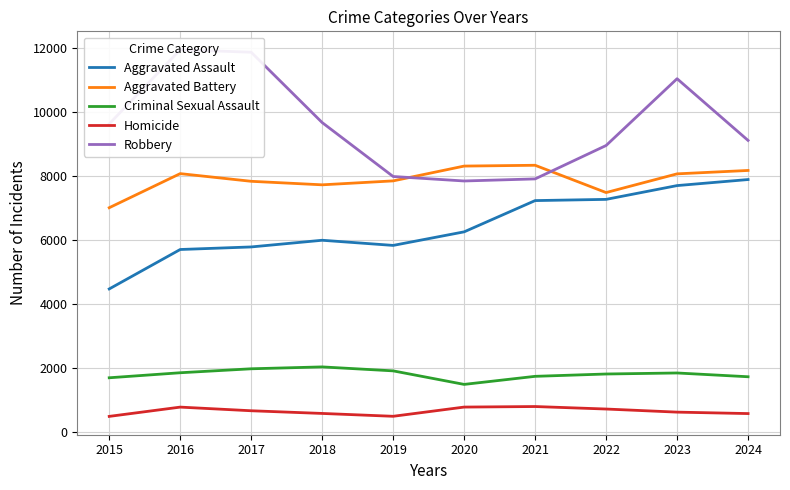

Reading right to left, extract all data points from this chart.

Aggravated Assault: 2024=7900	2023=7711	2022=7280	2021=7242	2020=6265	2019=5841	2018=6002	2017=5793	2016=5713	2015=4480
Aggravated Battery: 2024=8184	2023=8078	2022=7493	2021=8346	2020=8321	2019=7858	2018=7735	2017=7845	2016=8085	2015=7019
Criminal Sexual Assault: 2024=1735	2023=1853	2022=1821	2021=1748	2020=1496	2019=1919	2018=2043	2017=1984	2016=1860	2015=1703
Homicide: 2024=584	2023=629	2022=726	2021=804	2020=787	2019=499	2018=588	2017=672	2016=786	2015=496
Robbery: 2024=9123	2023=11052	2022=8964	2021=7920	2020=7855	2019=7995	2018=9681	2017=11880	2016=11960	2015=9638